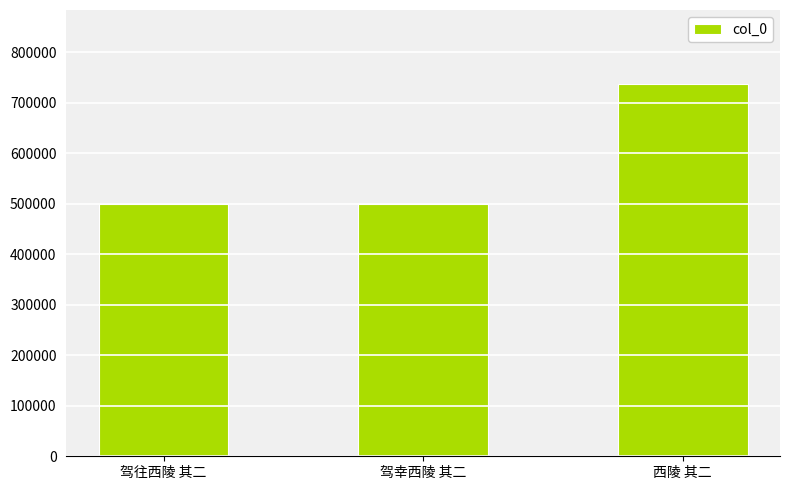

The chart shows a value of 341748 at 驾往西陵 其二. True or false?

False